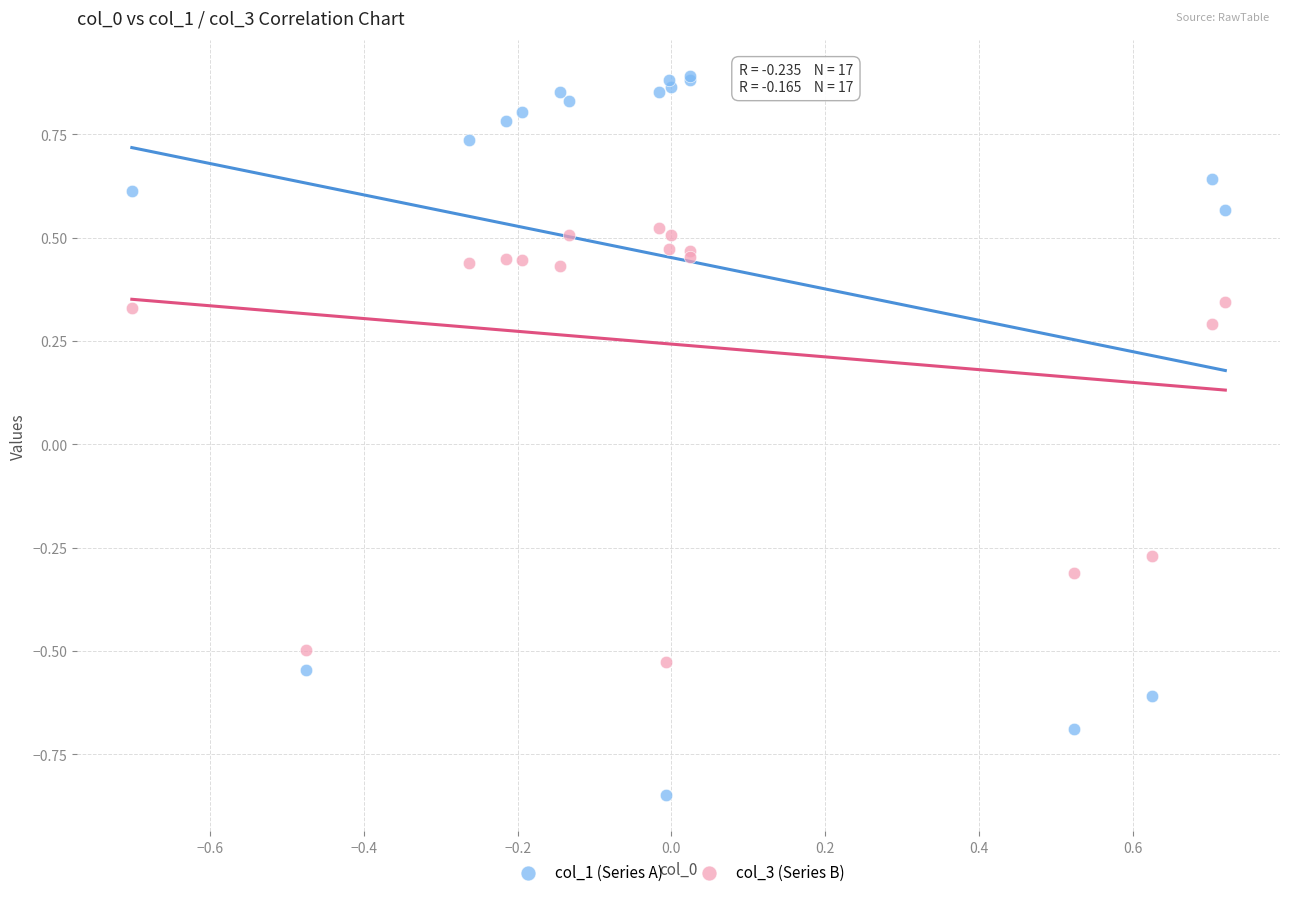

Which series contains the highest Y value?

col_1 (Series A)